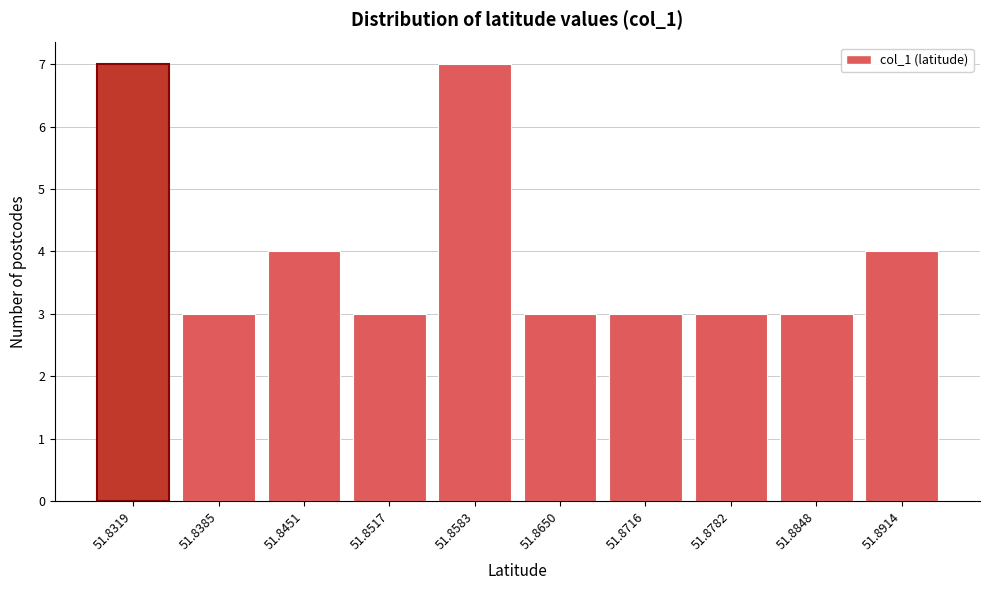

Reading right to left, transcribe all the data shown in this chart.

51.8914=4	51.8848=3	51.8782=3	51.8716=3	51.8650=3	51.8583=7	51.8517=3	51.8451=4	51.8385=3	51.8319=7